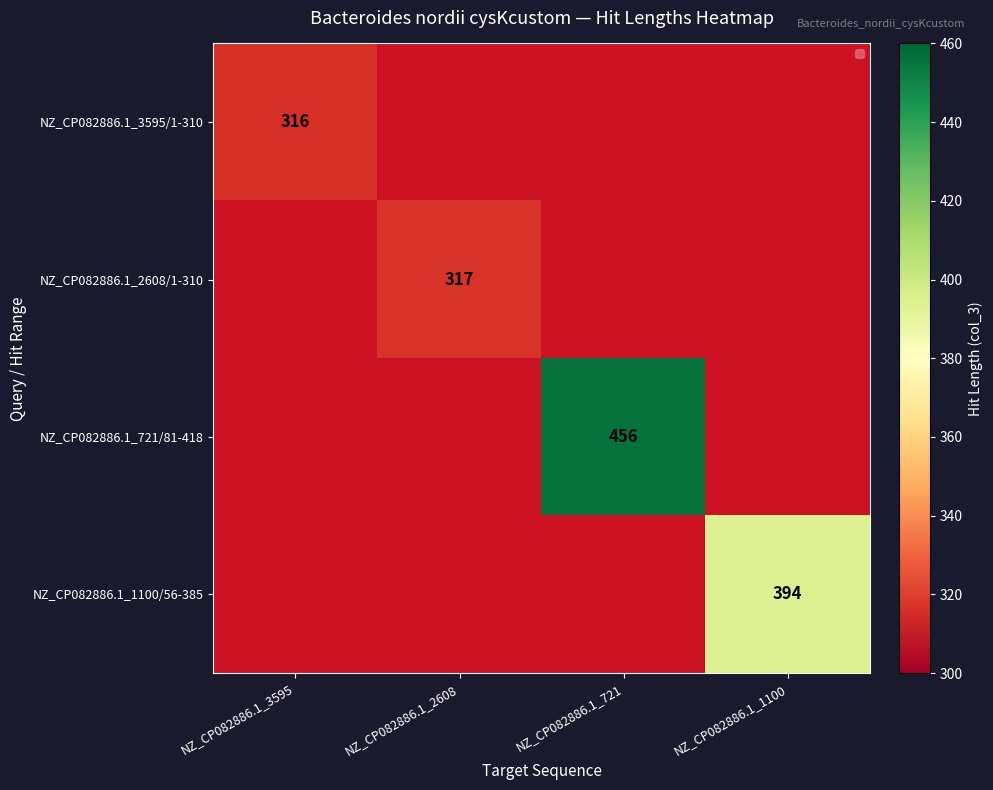

True or false: NZ_CP082886.1_721/81-418 has a value of 456 at NZ_CP082886.1_721.

True